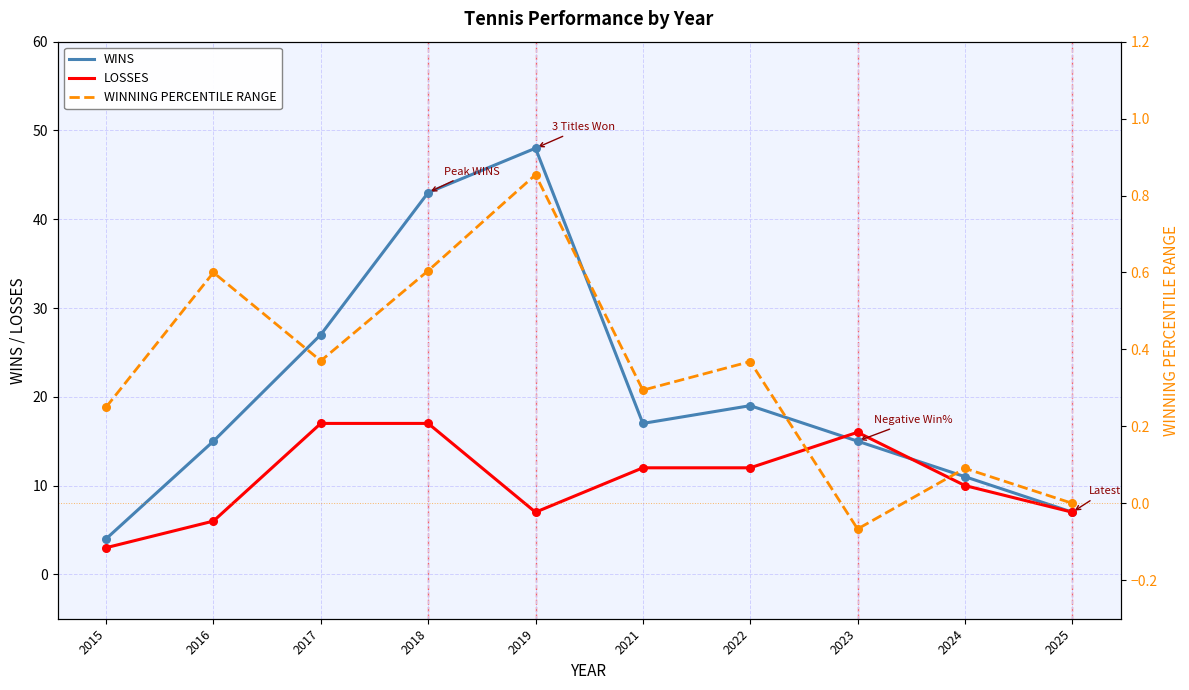

Is the value of WINNING PERCENTILE RANGE at 2023 greater than the value of WINS at 2024?

No